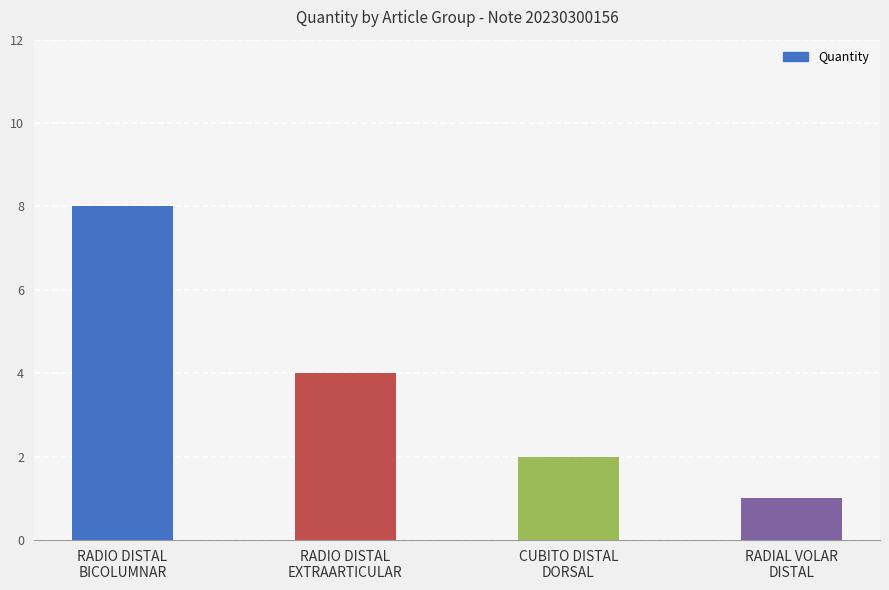

What is the greatest value displayed?

8